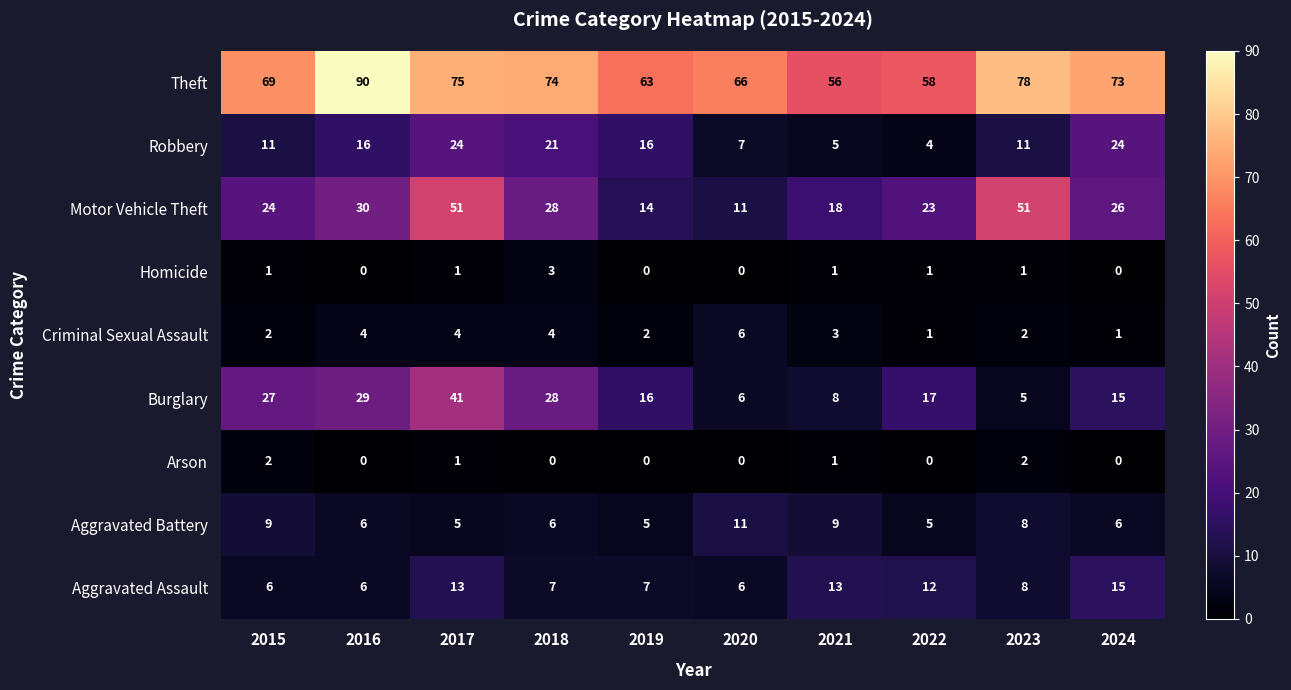

How many data points in Theft are less than 73?

5